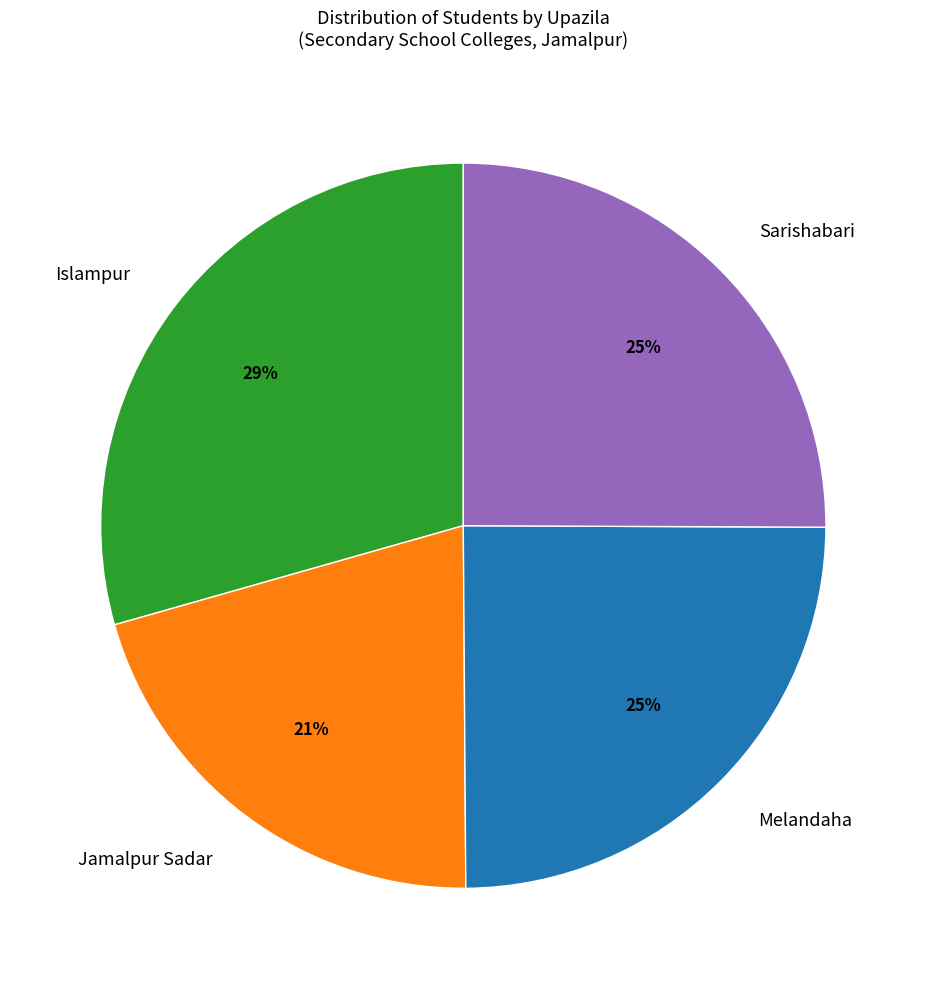

Is the sum of Melandaha and Jamalpur Sadar greater than half?

No